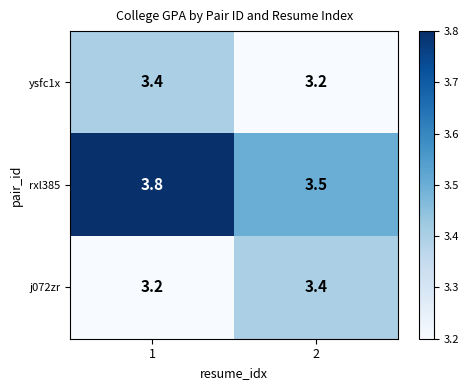

Reading left to right, transcribe all the data shown in this chart.

ysfc1x: 3.4	3.2
rxl385: 3.8	3.5
j072zr: 3.2	3.4